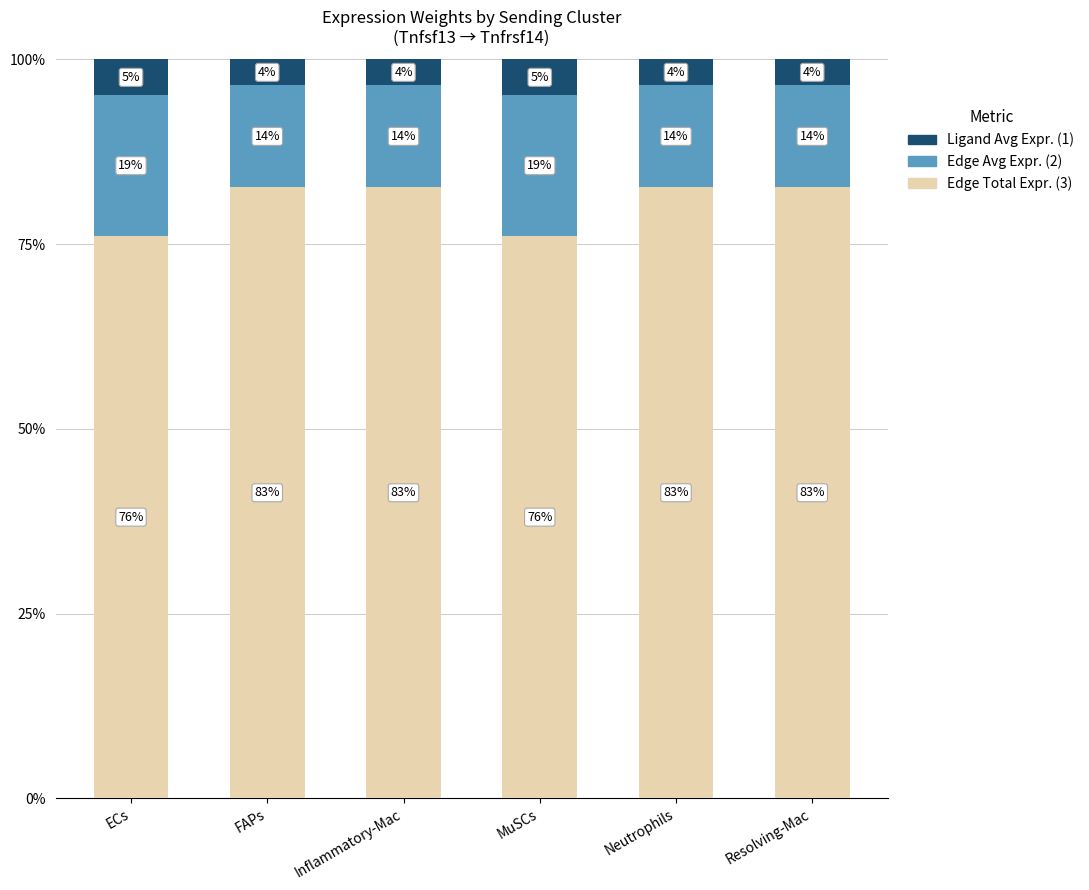

Does the chart contain stacked bars?

Yes